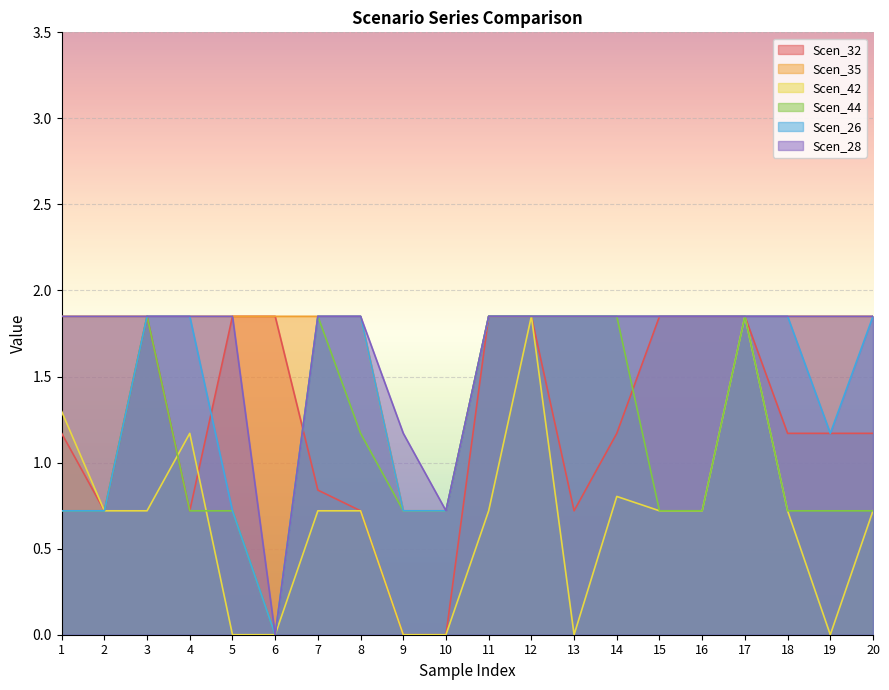

True or false: Scen_35 has a value of 3.3 at 4.

False